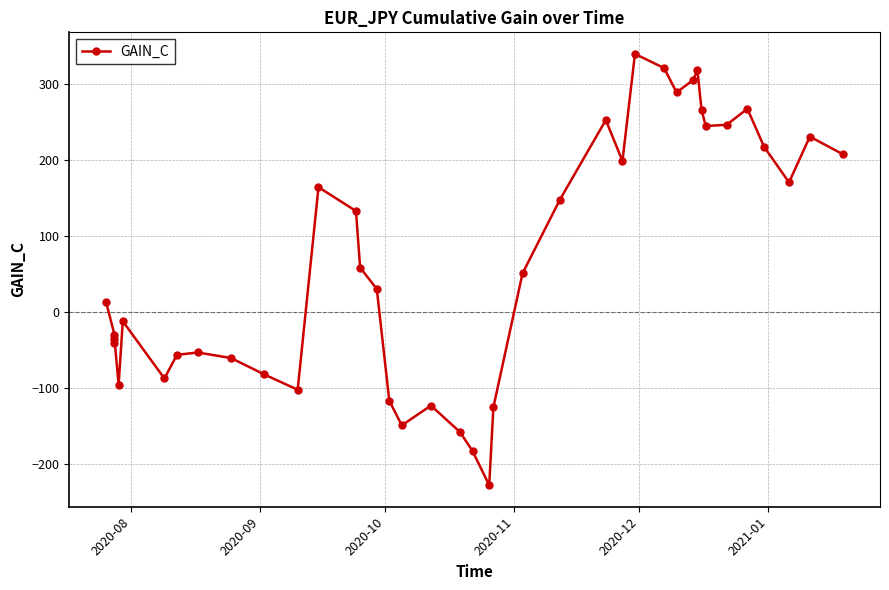

How many lines are shown in the chart?

1